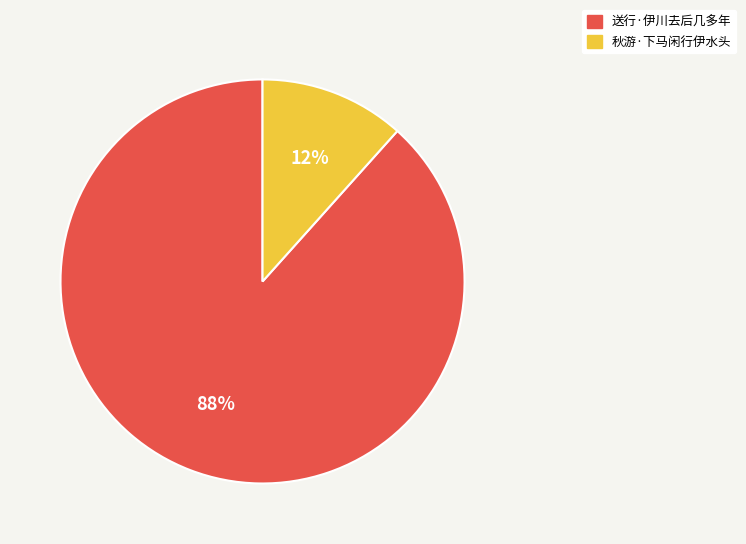

Is the sum of 送行·伊川去后几多年 and 秋游·下马闲行伊水头 greater than half?

Yes